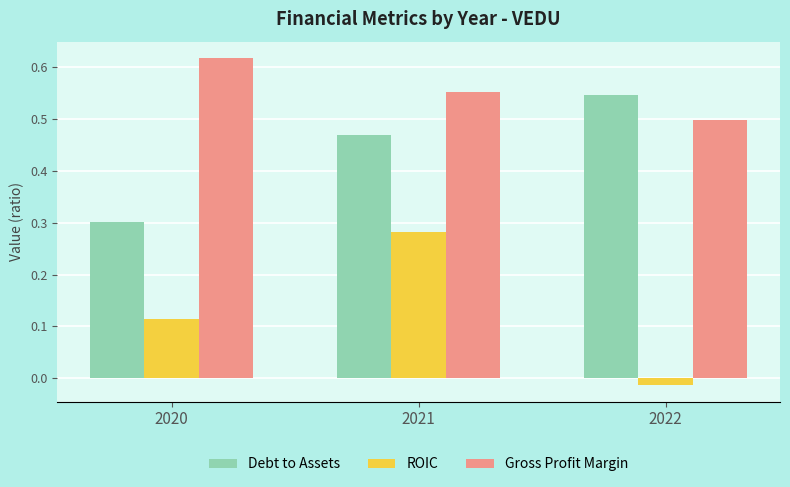

What are all the series names shown in the legend?

Debt to Assets, ROIC, Gross Profit Margin